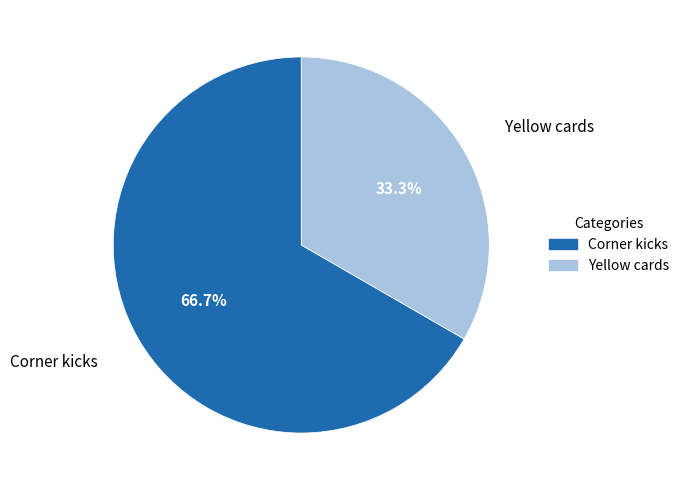

How many slices are in this pie chart?

2